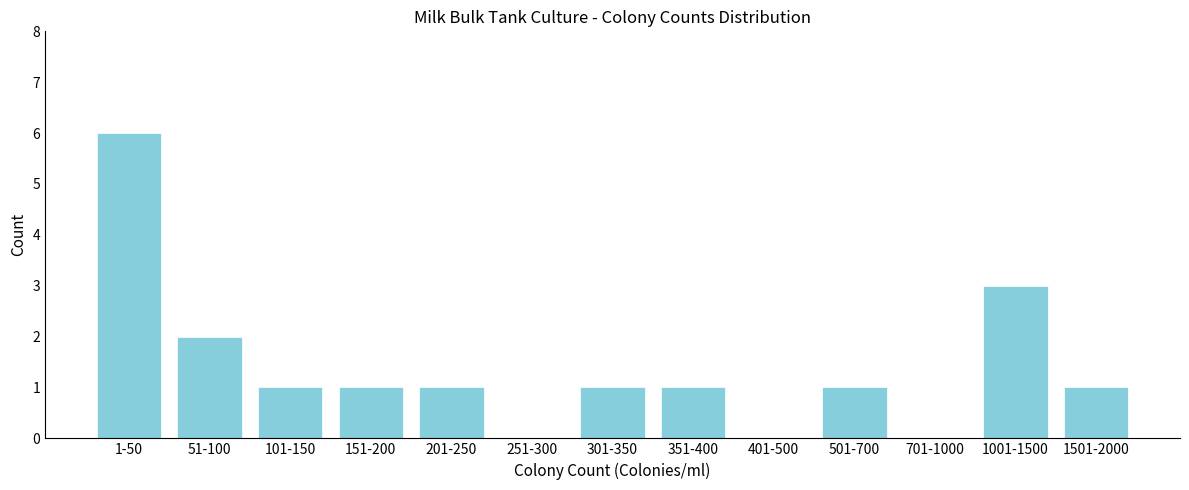

Reading left to right, transcribe all the data shown in this chart.

1-50=6	51-100=2	101-150=1	151-200=1	201-250=1	251-300=0	301-350=1	351-400=1	401-500=0	501-700=1	701-1000=0	1001-1500=3	1501-2000=1